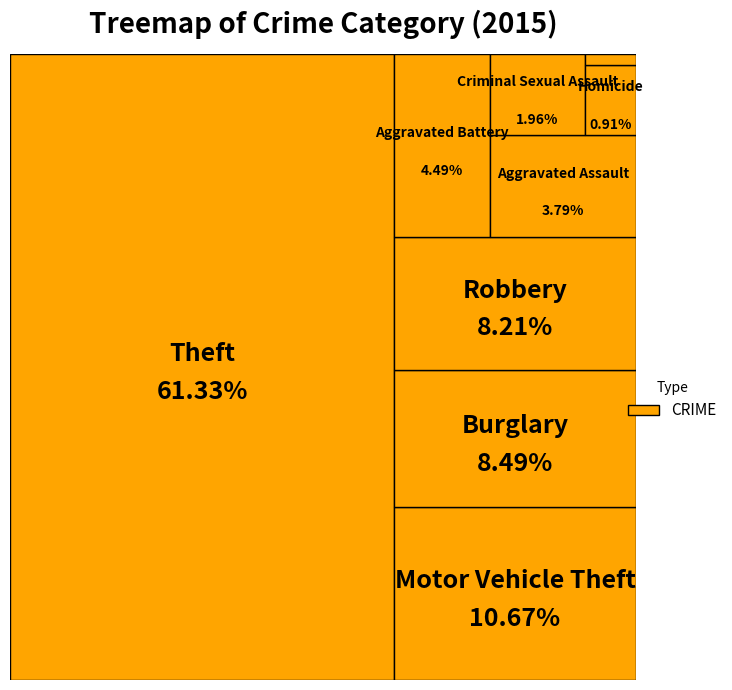

The Burglary slice represents 15% of the pie. True or false?

False